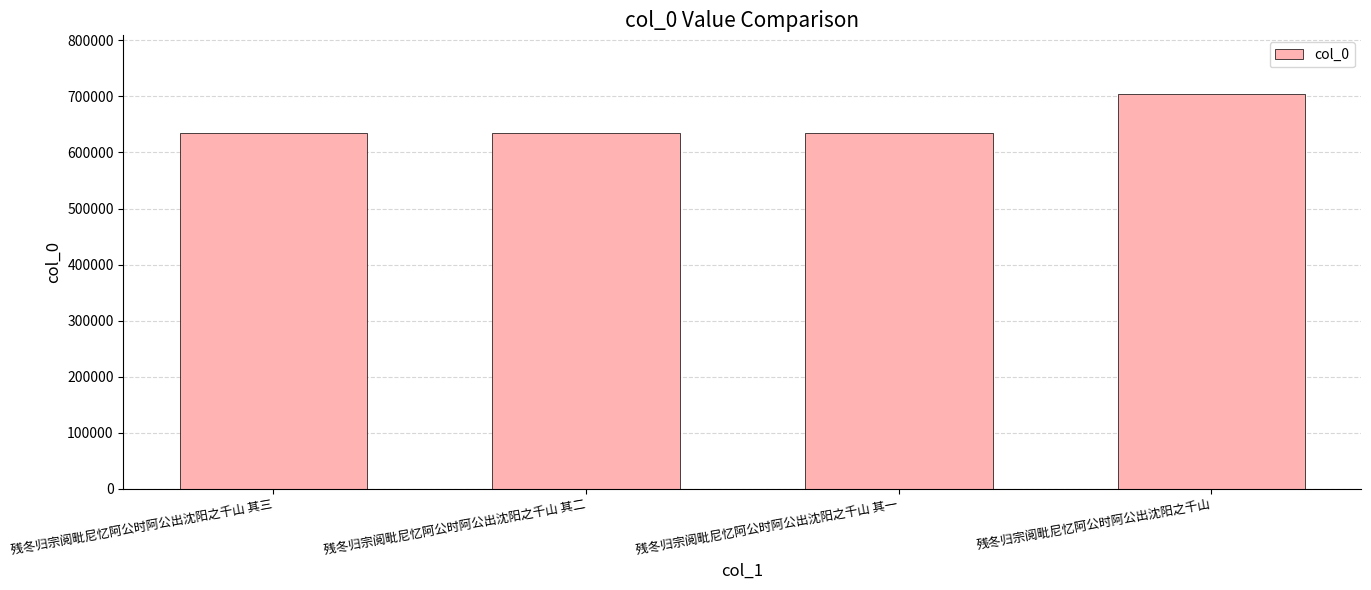

What is the change in value from 残冬归宗阅毗尼忆阿公时阿公出沈阳之千山 其三 to 残冬归宗阅毗尼忆阿公时阿公出沈阳之千山 其一?

-2